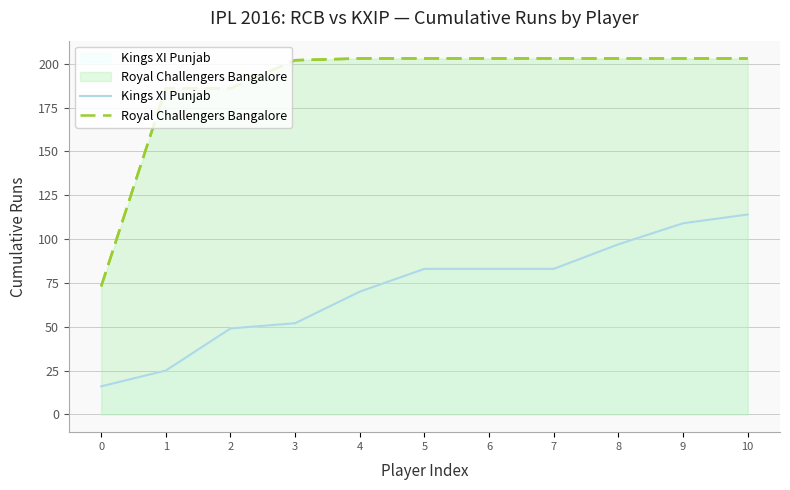

Rank the series by their average value, from lowest to highest.

Kings XI Punjab, Royal Challengers Bangalore